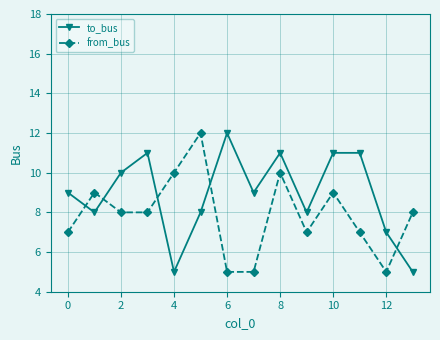

What is the average value of the from_bus series?

8